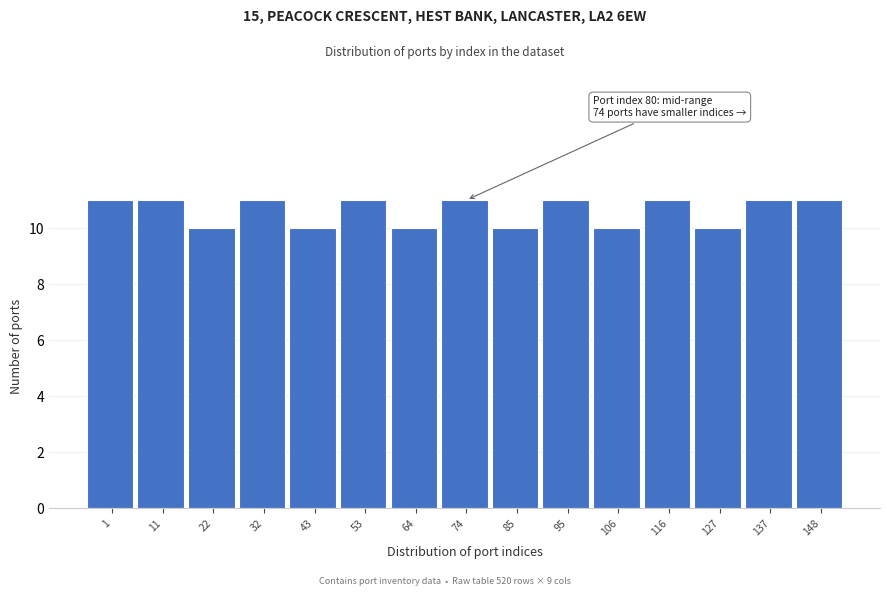

Reading right to left, list all the values displayed in this chart.

11	11	10	11	10	11	10	11	10	11	10	11	10	11	11